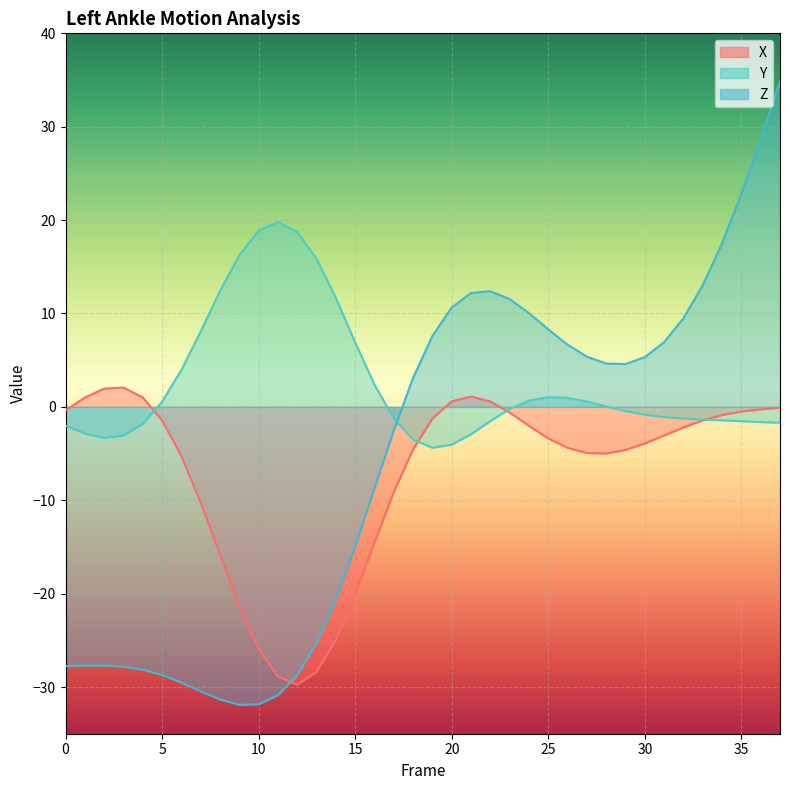

True or false: Z has a value of 8.8 at 37.

False